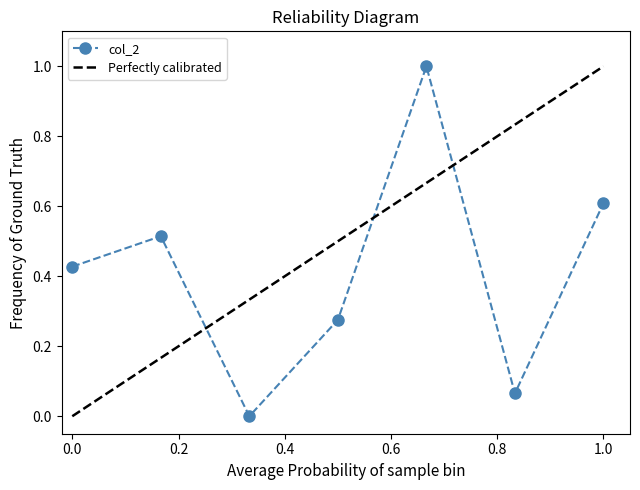

The chart shows a value of 0.6 at 2015-04-06 12:46:51. True or false?

False